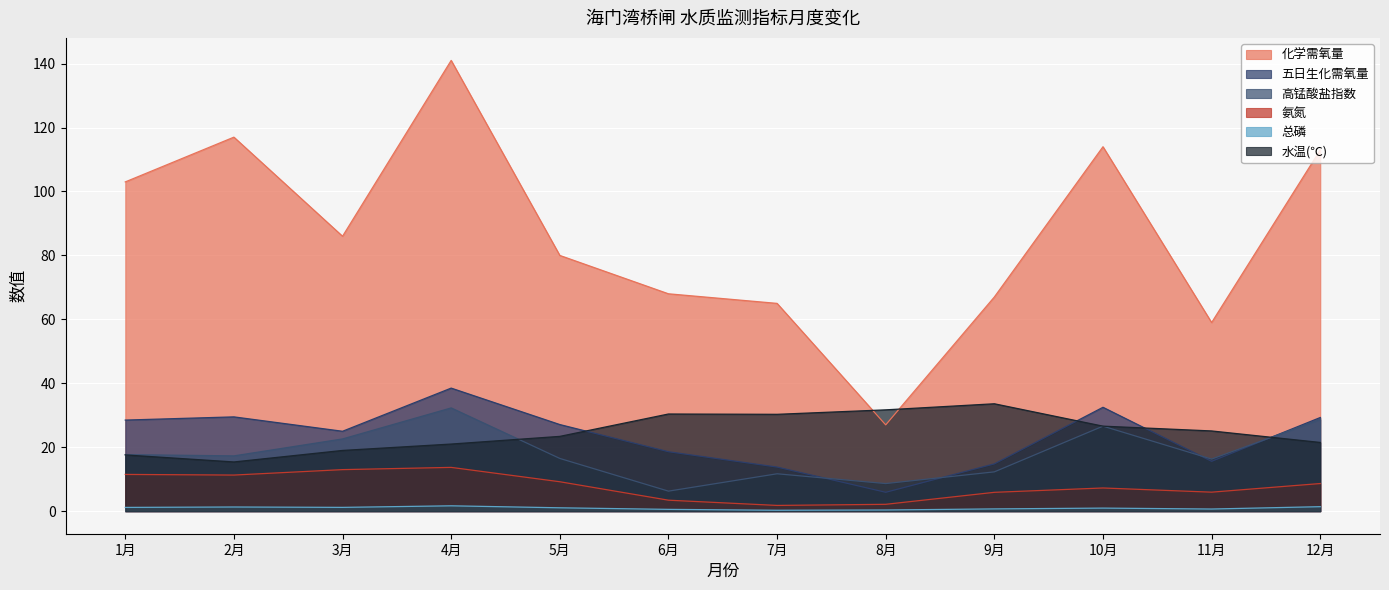

The value of 氨氮 at 12月 is 13.7. True or false?

False